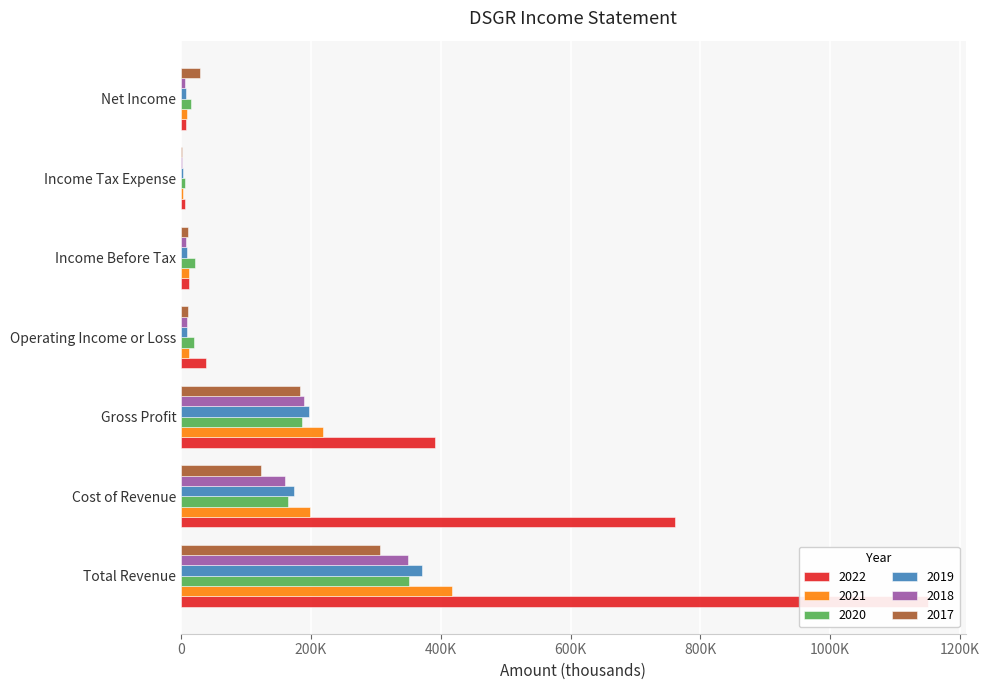

How many categories are shown in the chart?

7